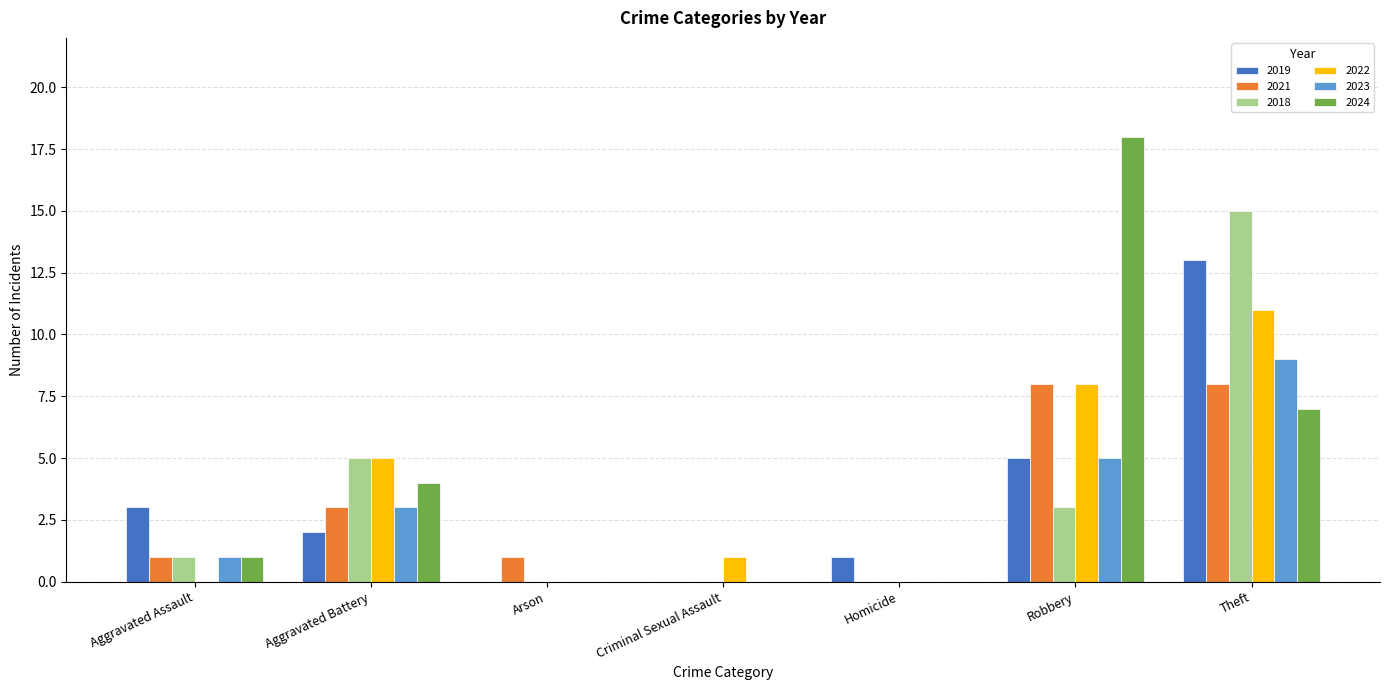

At which category is the sum across all series the highest?

Theft